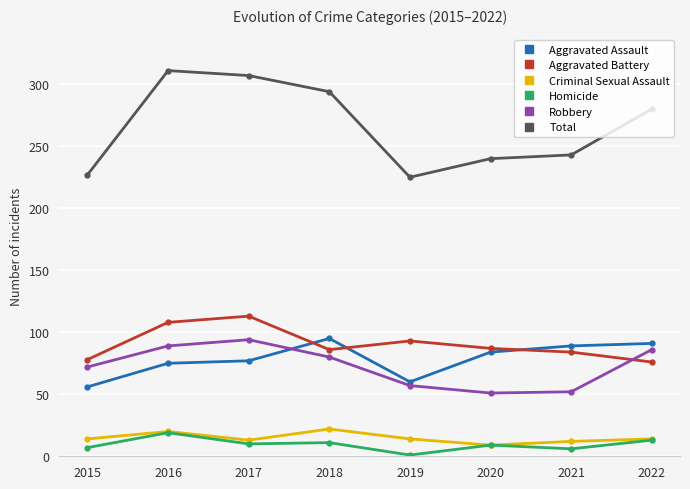

Does the chart display data point markers on the line(s)?

Yes